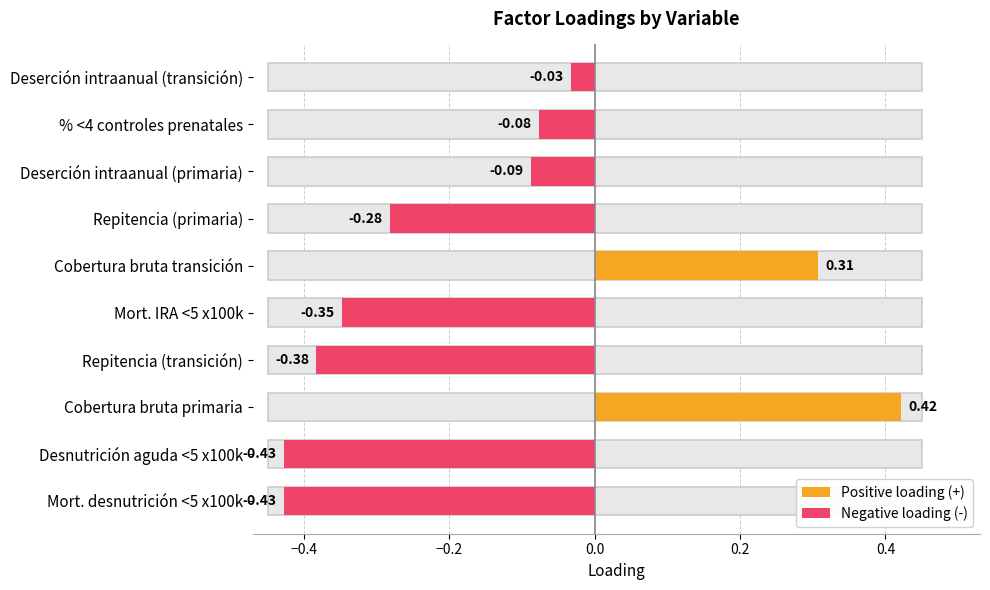

What position from the left is Deserción intraanual (transición)?

10